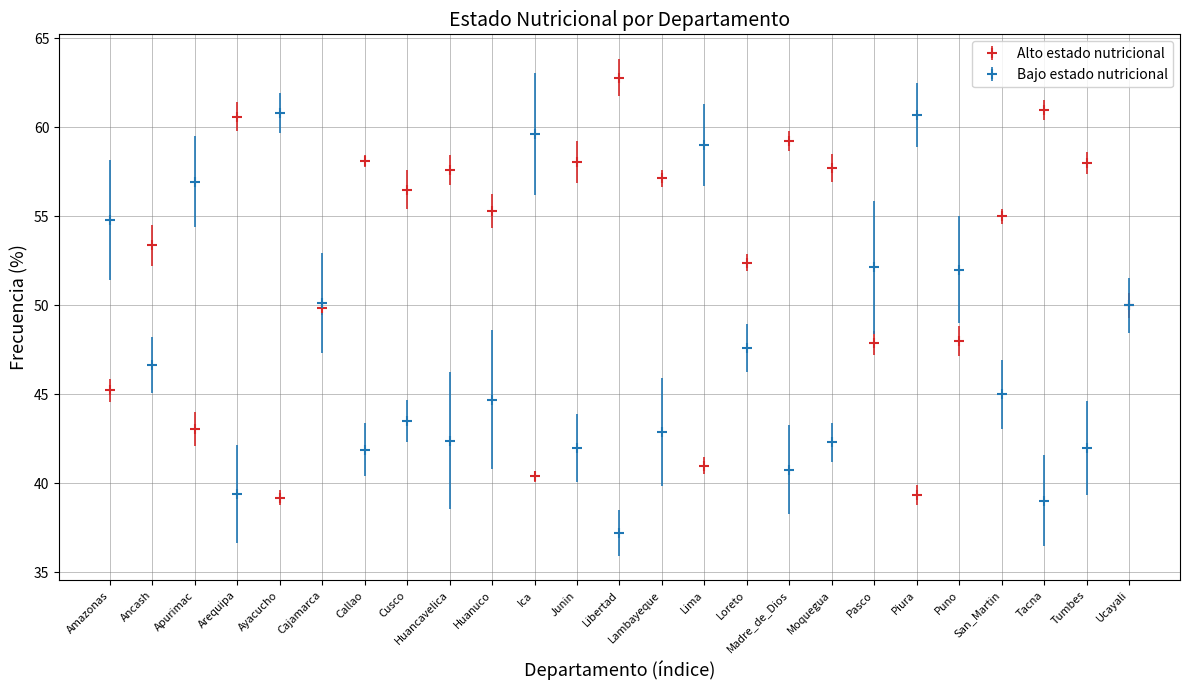

Which series has the largest total across all categories?

Alto estado nutricional